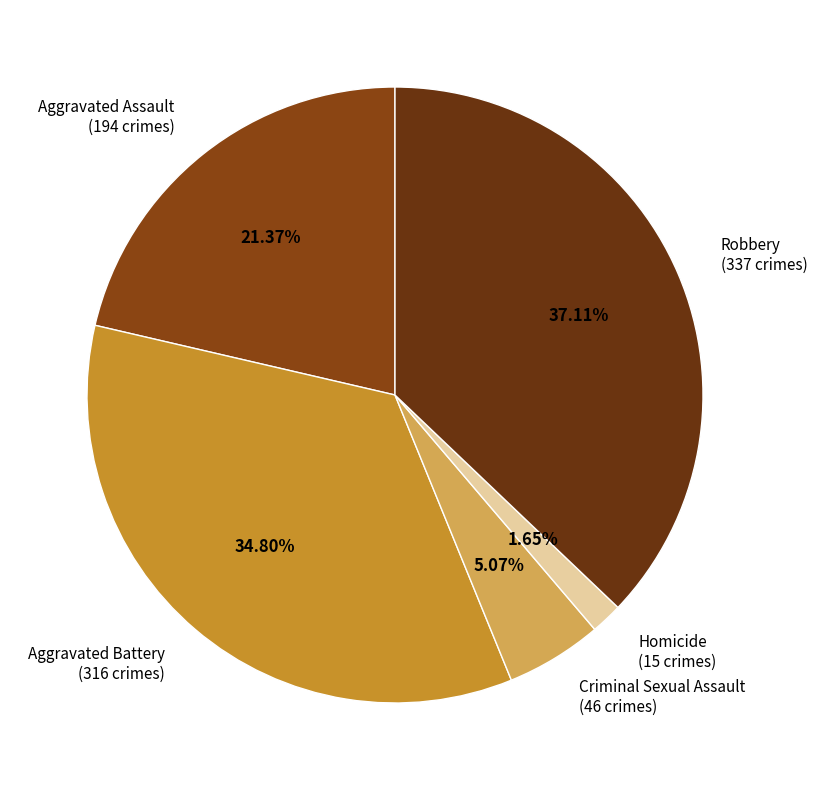

Does Aggravated Assault represent more than half of the total?

No